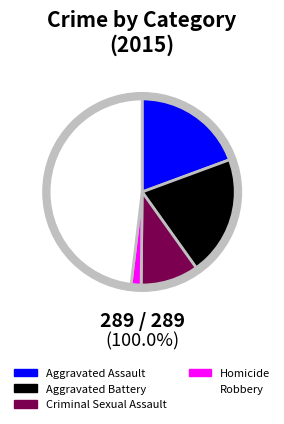

Which category has the biggest portion of the pie?

Robbery